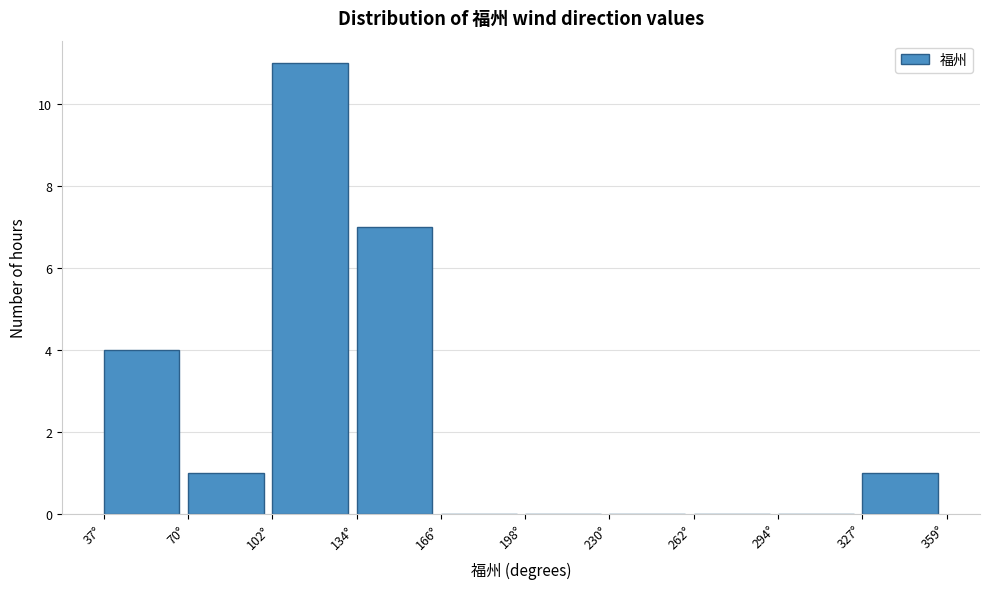

What is the height of the bar covering 100 to 135 on the x-axis? Neither the bar edges nor the heights are printed on the chart, so give them approximately, as read against the axes.

11